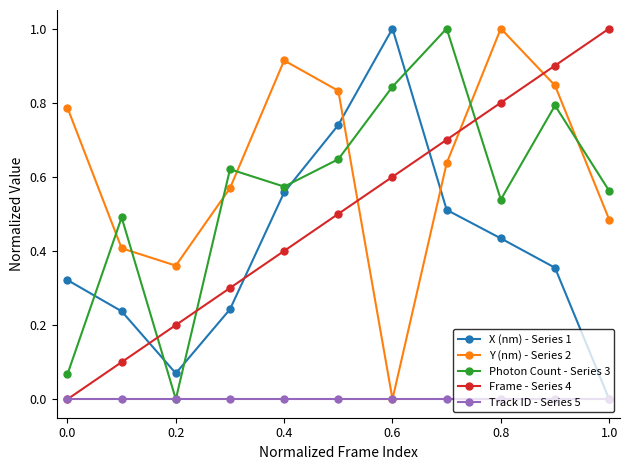

Does the chart have visible grid lines?

No